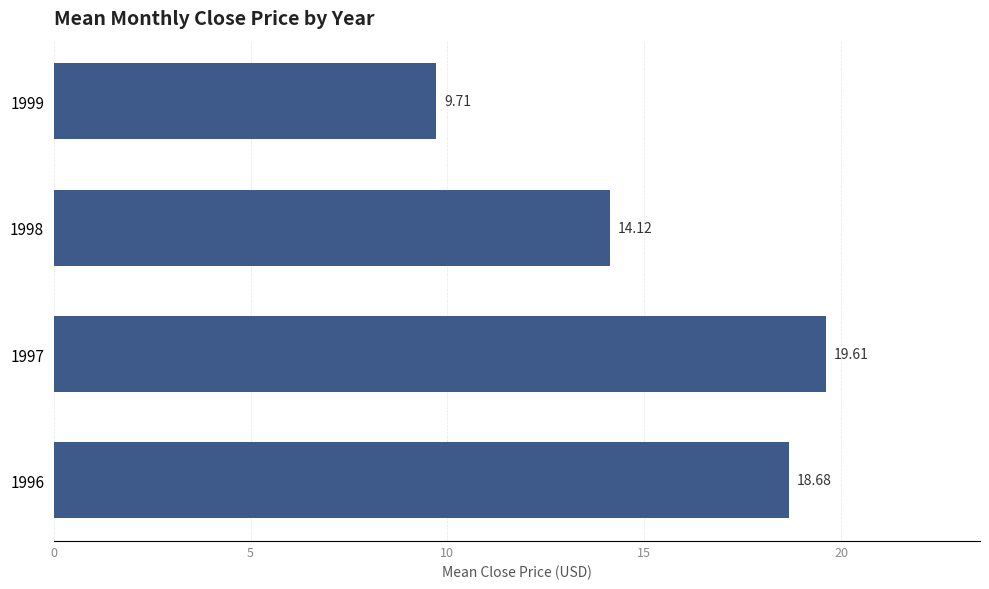

Does the chart contain any negative values?

No